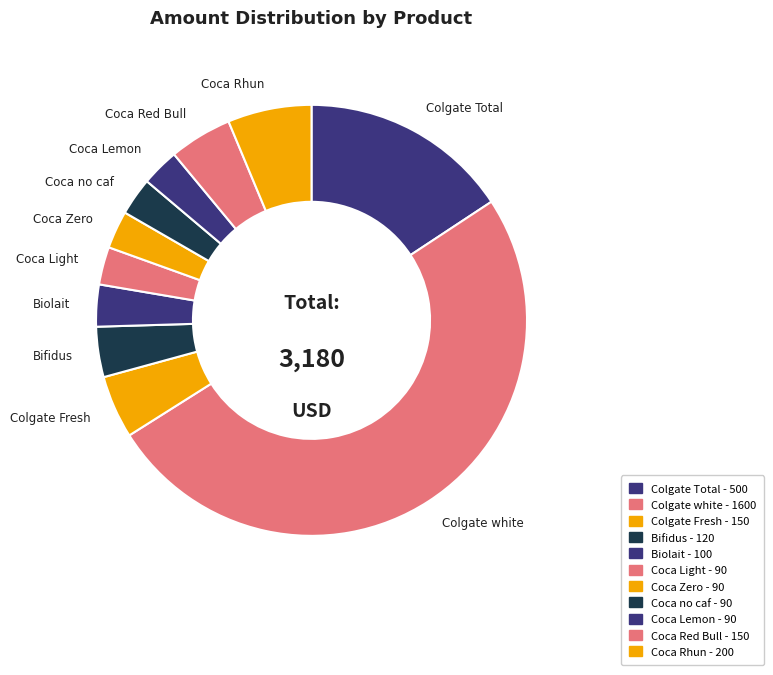

Does Colgate white account for over 50% of the chart?

Yes